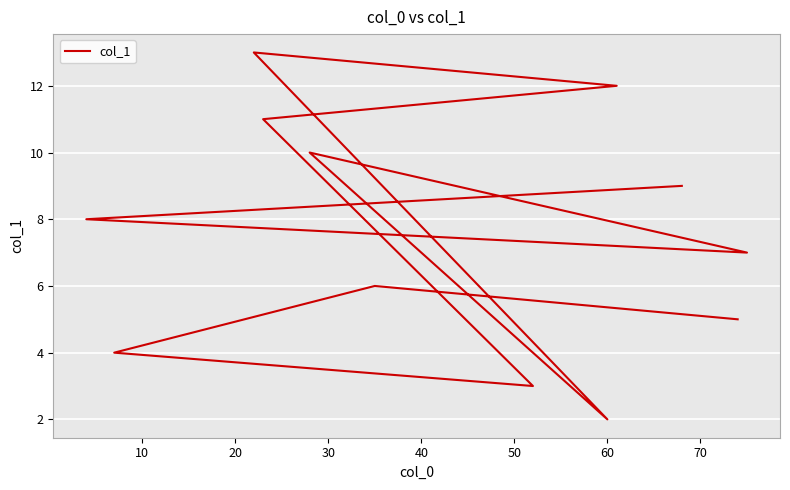

What is the difference between the maximum and second lowest values?

10.0